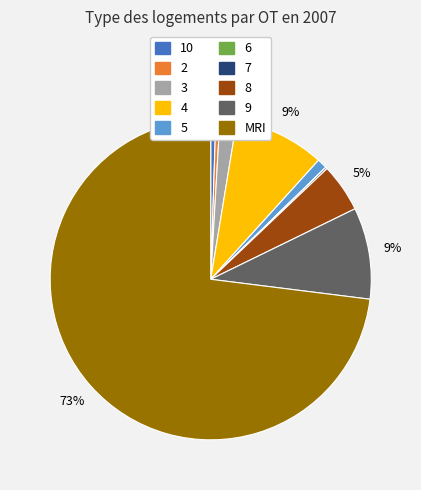

To the nearest percent, what portion does 9 represent?

9%